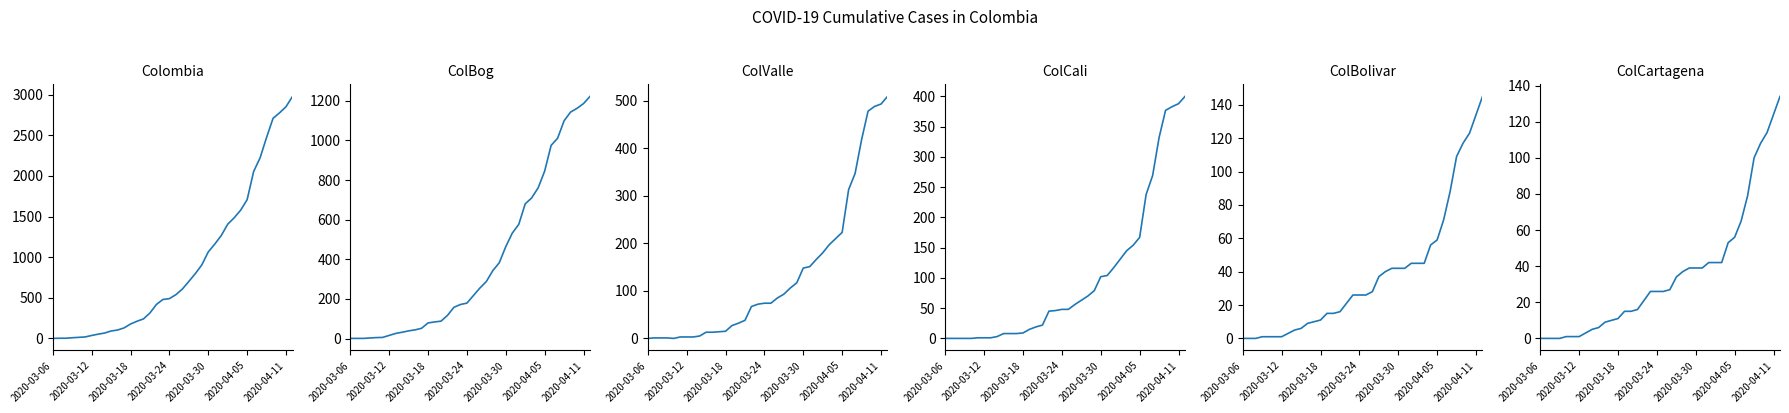

What position from the left is 2020-03-24?

4